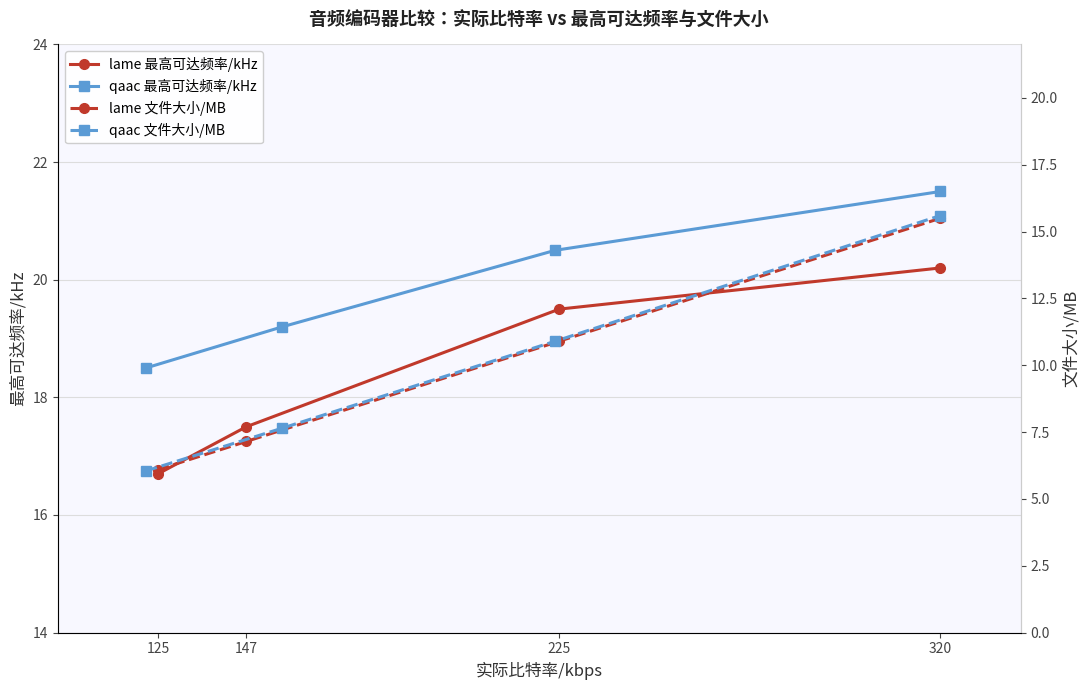

What is the sum of all lame 文件大小/MB values?

39.6